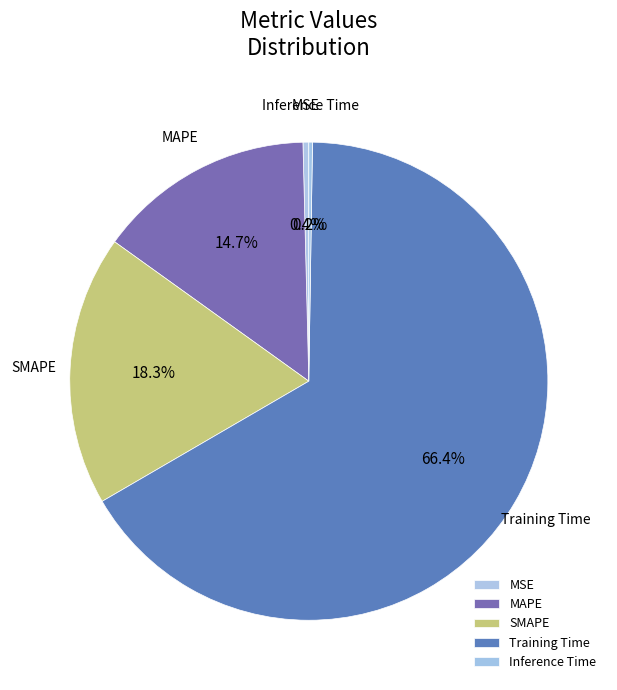

Do MSE and Training Time together represent more than half of the pie?

Yes